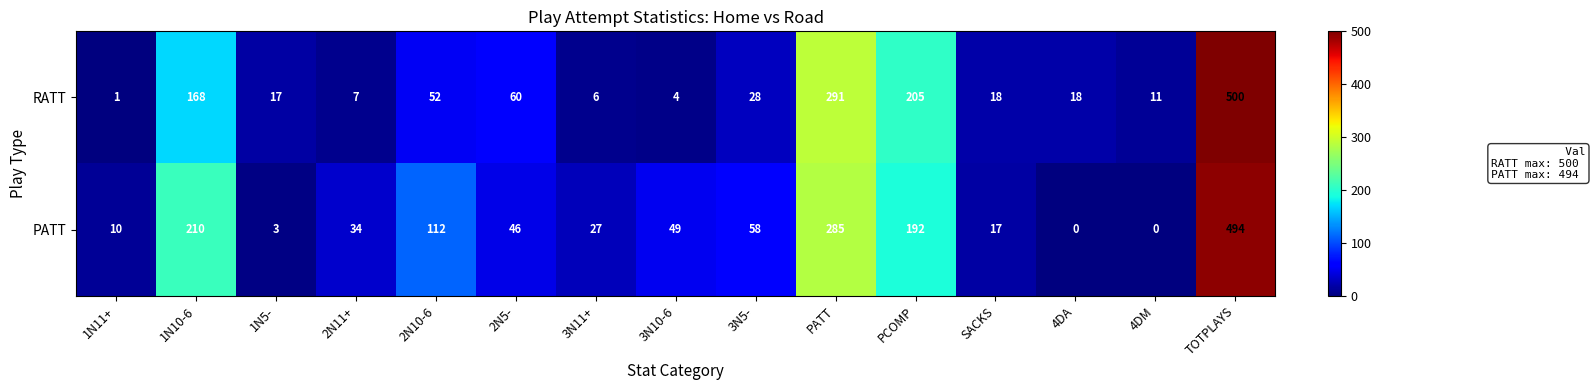

Rank the series by their average value, from lowest to highest.

RATT, PATT